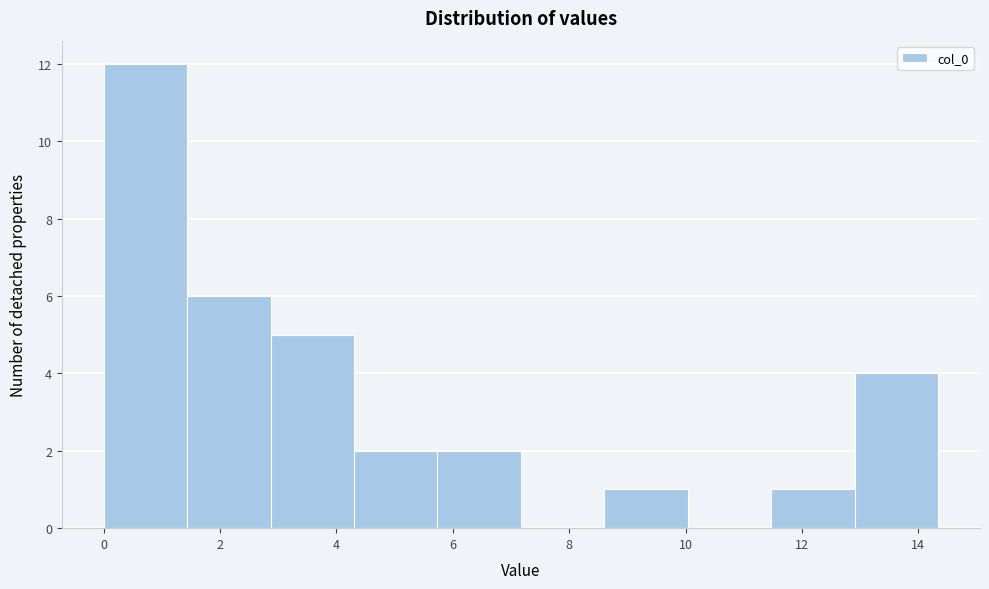

What is the height of the bar covering 4.4 to 5.8 on the x-axis? Neither the bar edges nor the heights are printed on the chart, so give them approximately, as read against the axes.

2